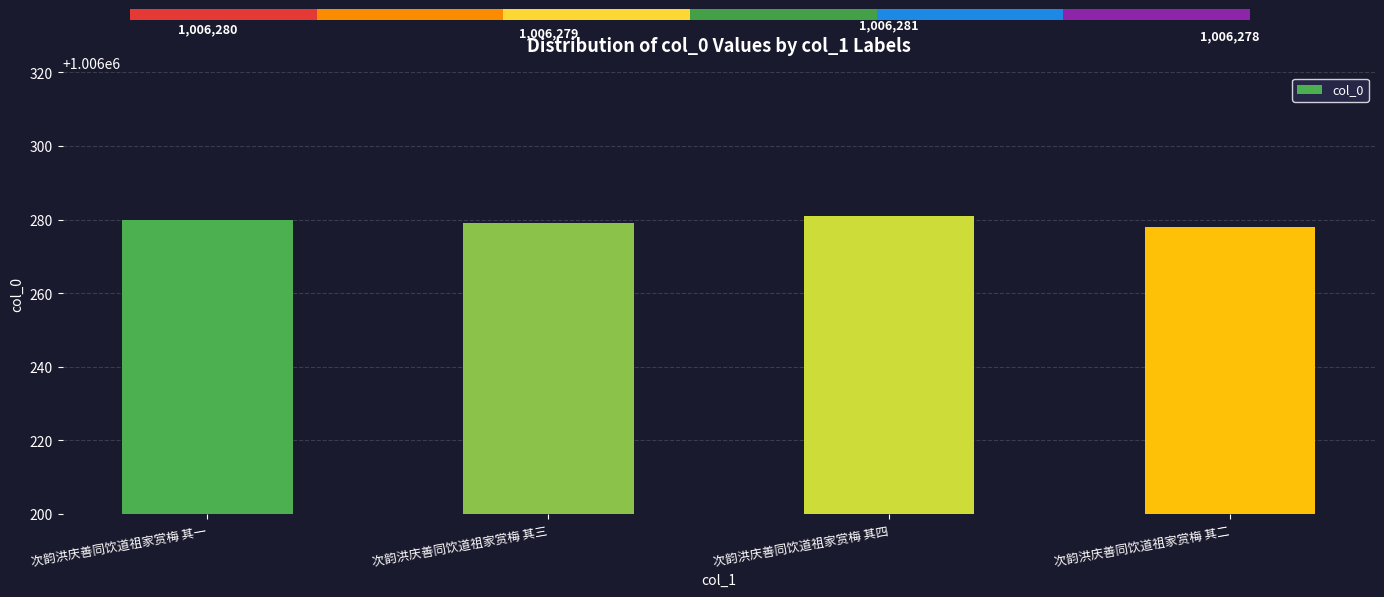

What is the ratio of the value at 次韵洪庆善同饮道祖家赏梅 其二 to the value at 次韵洪庆善同饮道祖家赏梅 其一?

1.0